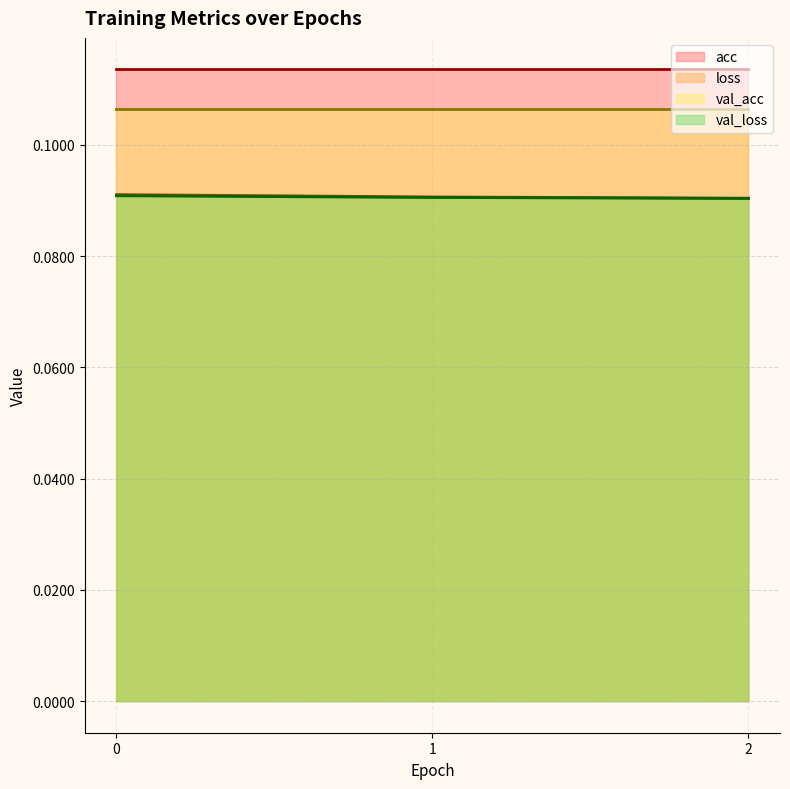

Which series has the widest spread of values?

loss